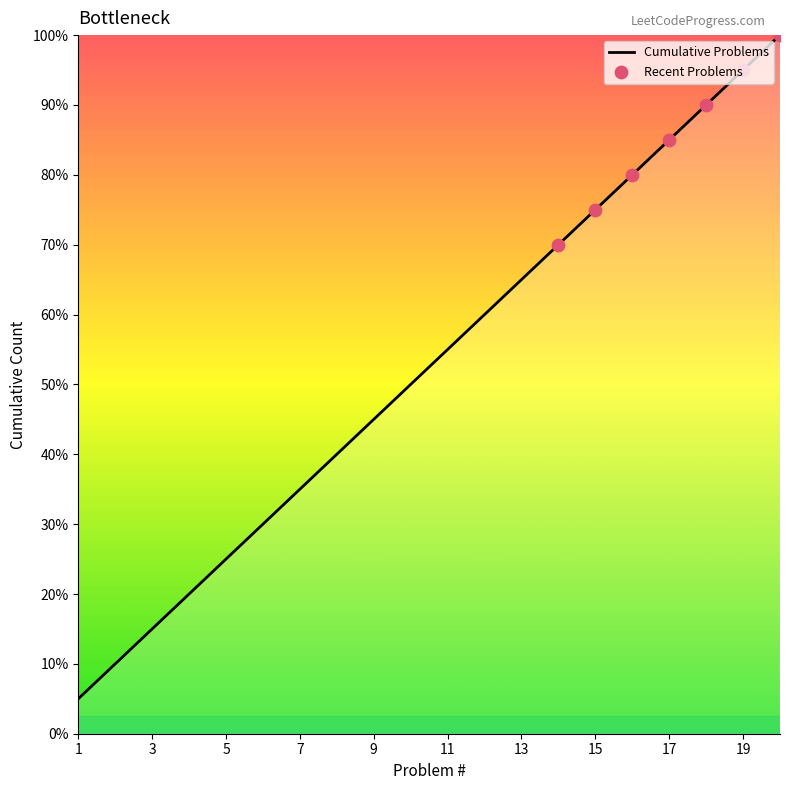

Does the chart have visible grid lines?

No